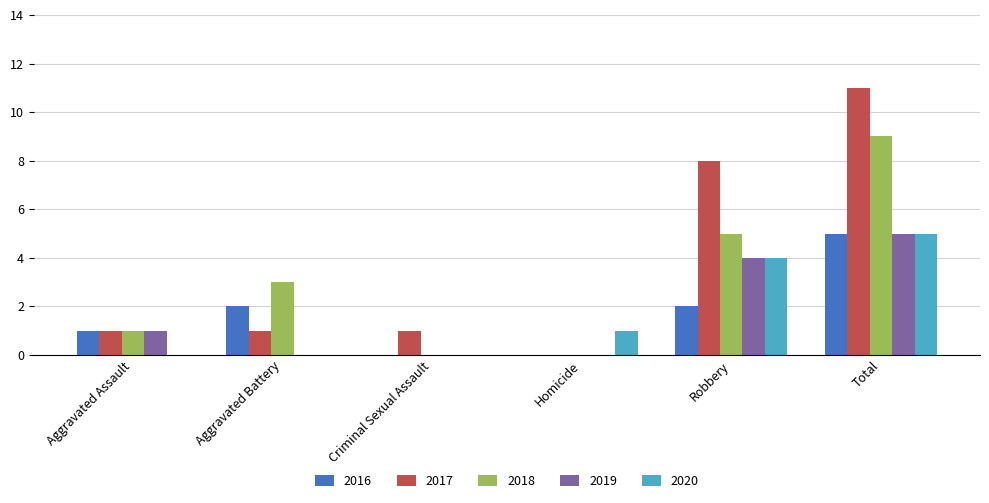

Is the value of 2020 at Robbery greater than the value of 2019 at Criminal Sexual Assault?

Yes